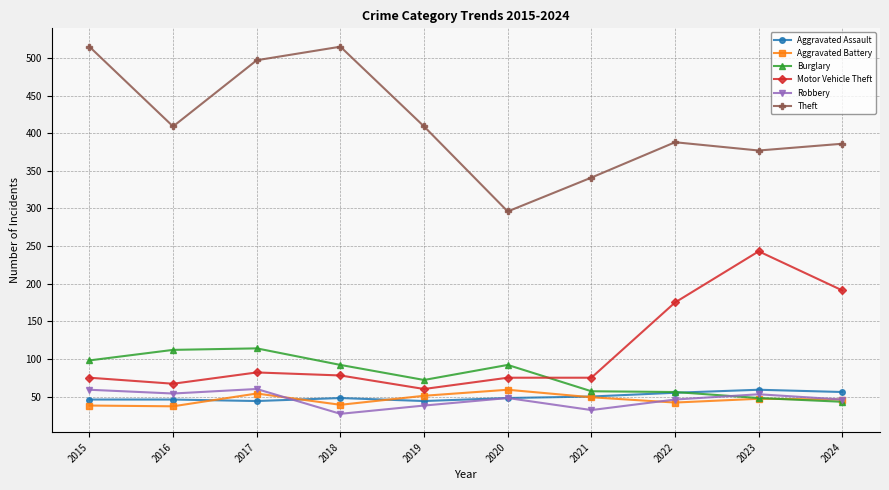

What is the sum of all Aggravated Assault values?

496